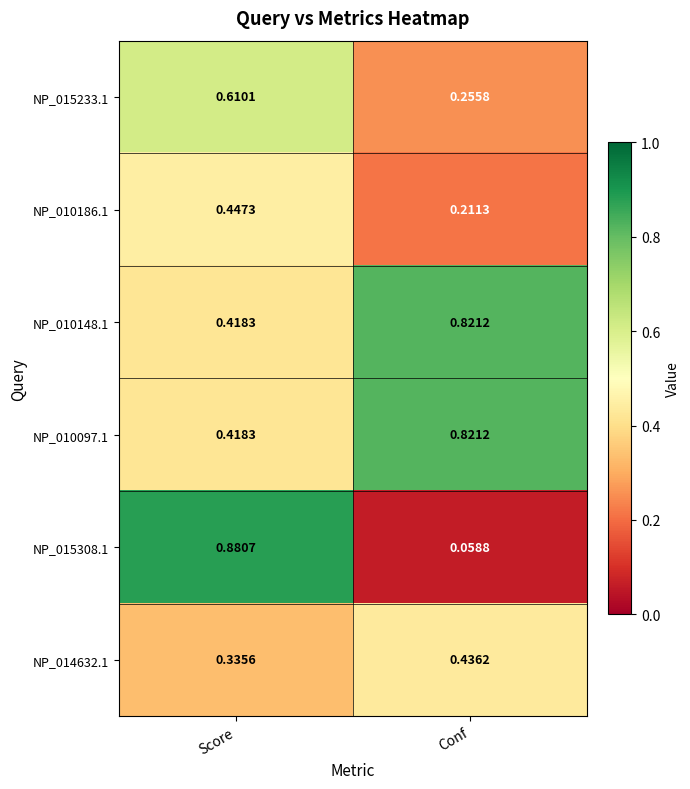

Which label corresponds to the largest value in the chart?

Score